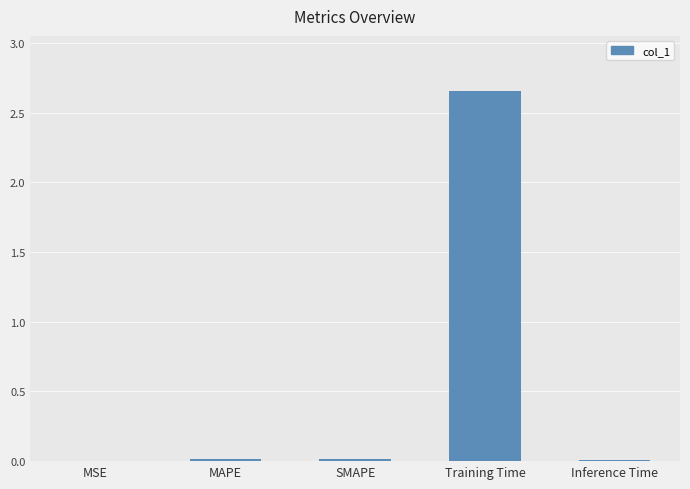

Which has a higher value, Inference Time or Training Time?

Training Time